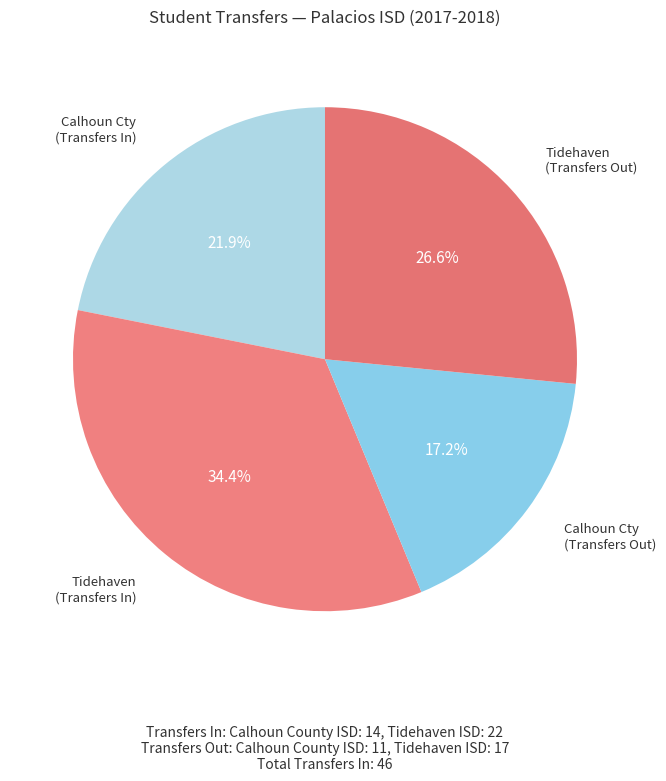

To the nearest percent, what is the average slice percentage?

25%